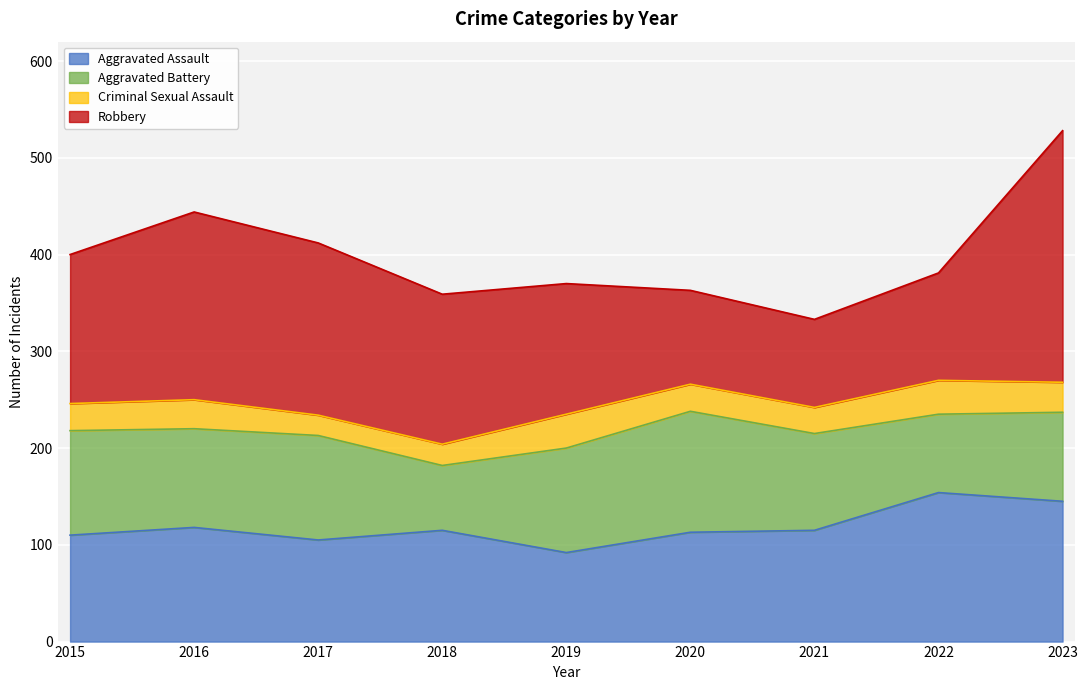

What is the value of the Robbery point at the 6th from the left?

97